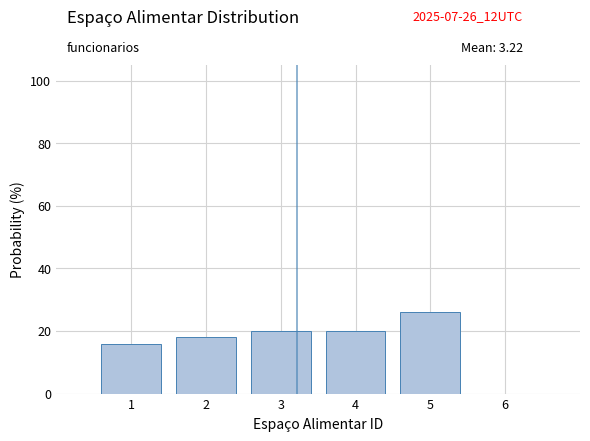

Reading left to right, list every bar in this chart as the range it spans on the x-axis followed by its height. The values are not printed on the chart, so give them approximately, as read against the axis.

0.5 to 1.5: 16
1.5 to 2.5: 18
2.5 to 3.5: 20
3.5 to 4.5: 20
4.5 to 5.5: 26
5.5 to 6.5: 0